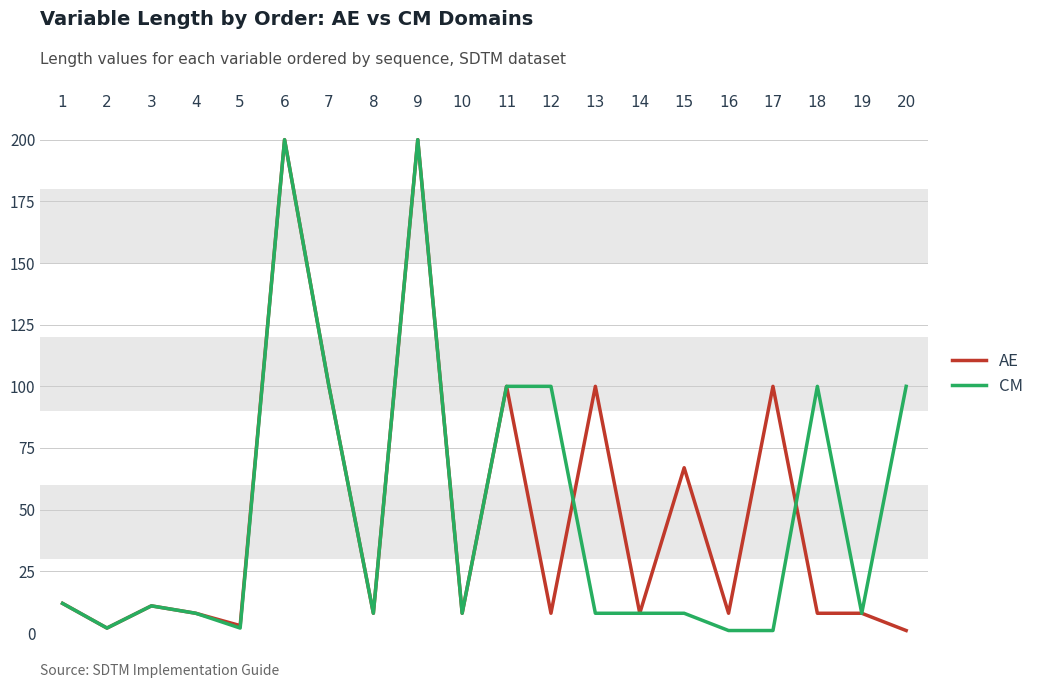

Rank the series at 20 from highest to lowest value.

CM, AE